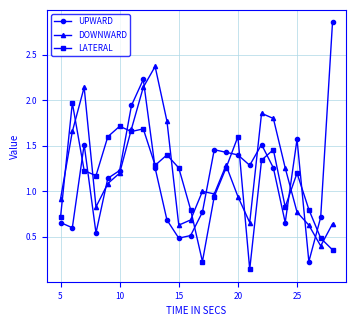

How many categories are shown in the chart?

24